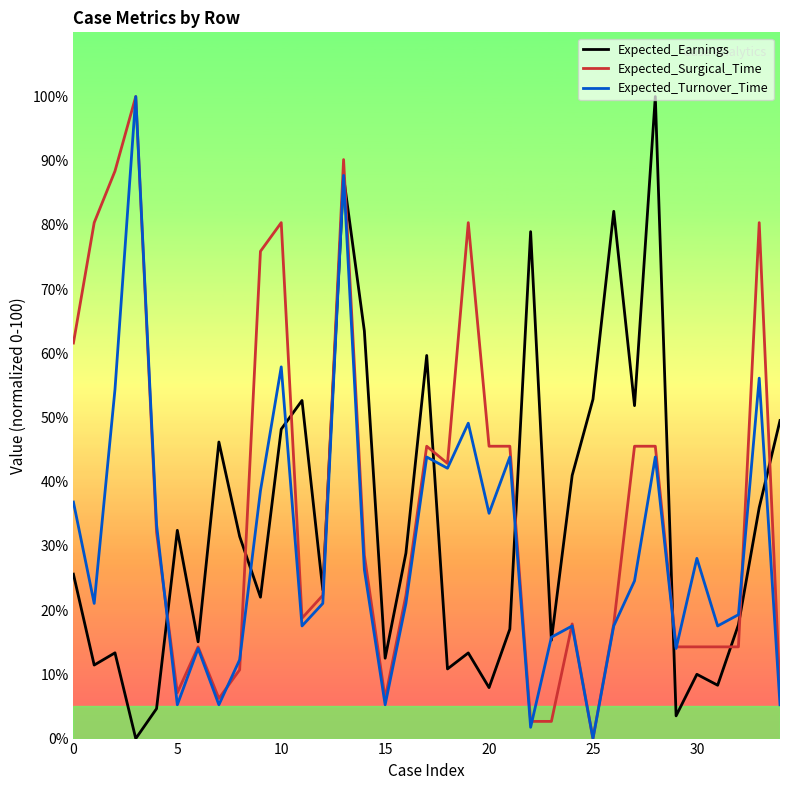

How many interior local valleys does the Expected_Earnings series have?

12